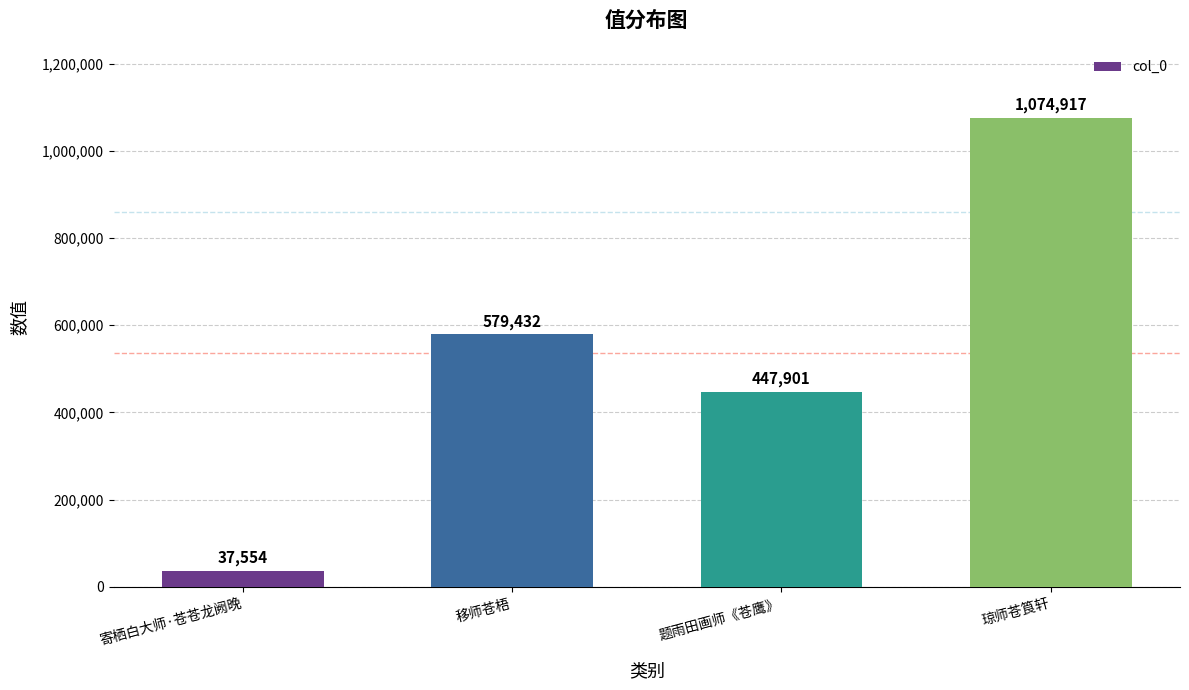

How many bars are there in total?

4